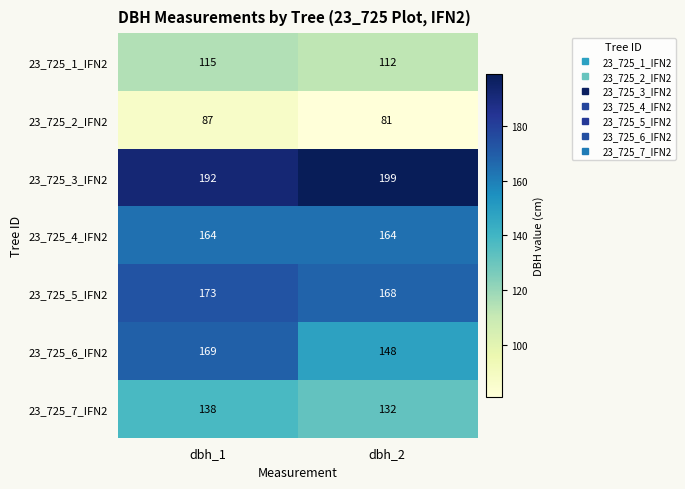

Read the 23_725_4_IFN2 value at dbh_2.

164